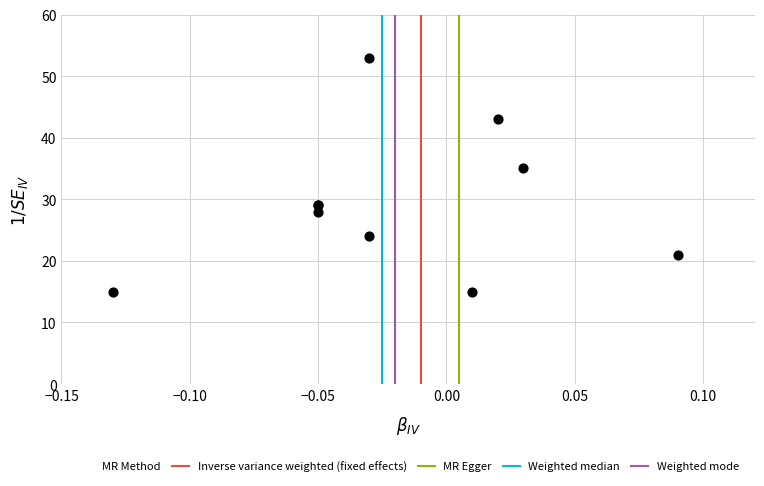

What Y value in the scatter plot is closest to 34?

35